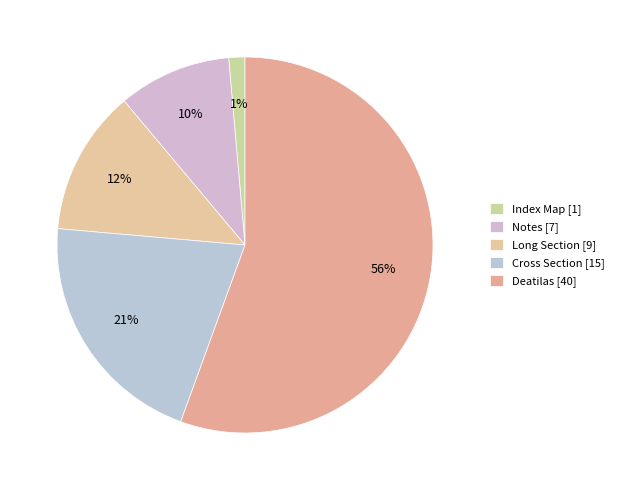

Count the number of slices in the pie.

5